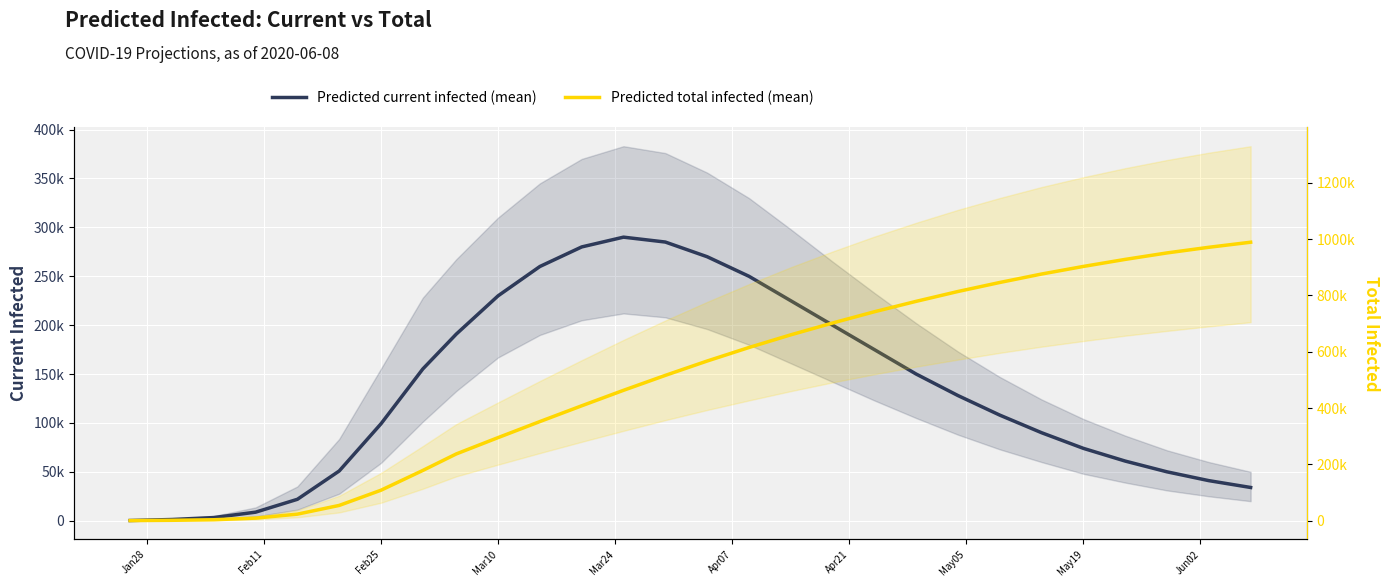

What is the greatest value displayed?

989000